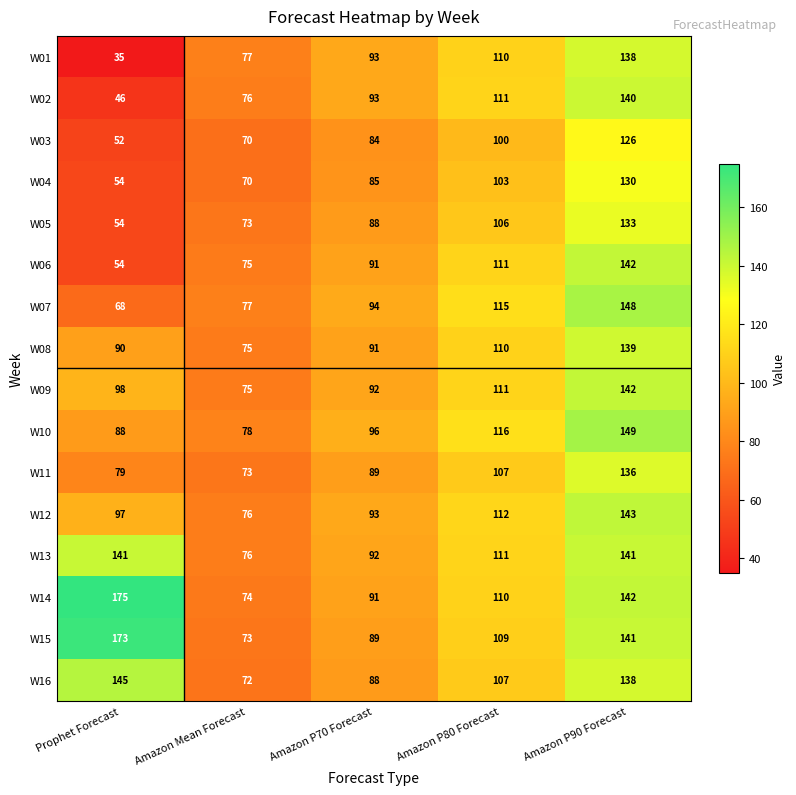

What is the spread (max minus min) of values at Prophet Forecast?

140